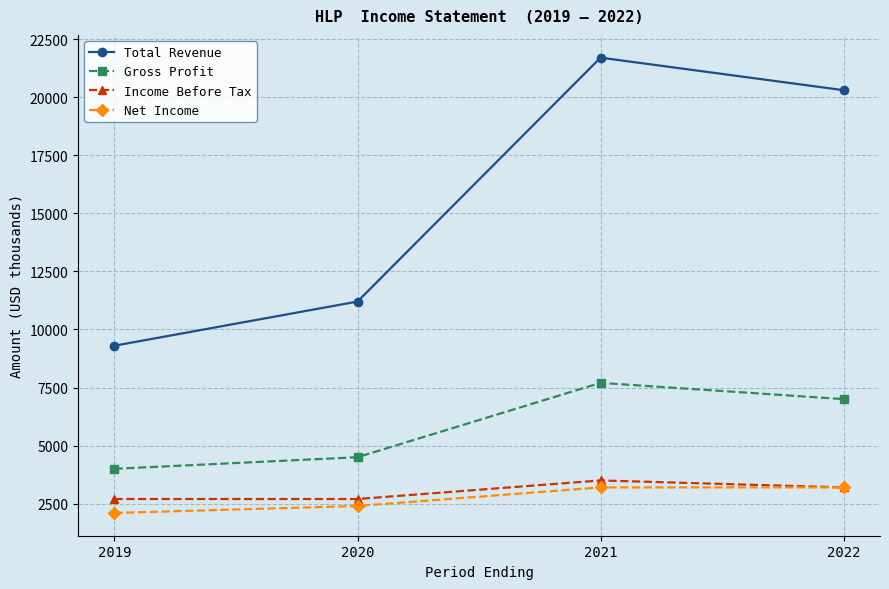

At how many categories does at least one series exceed 12639?

2